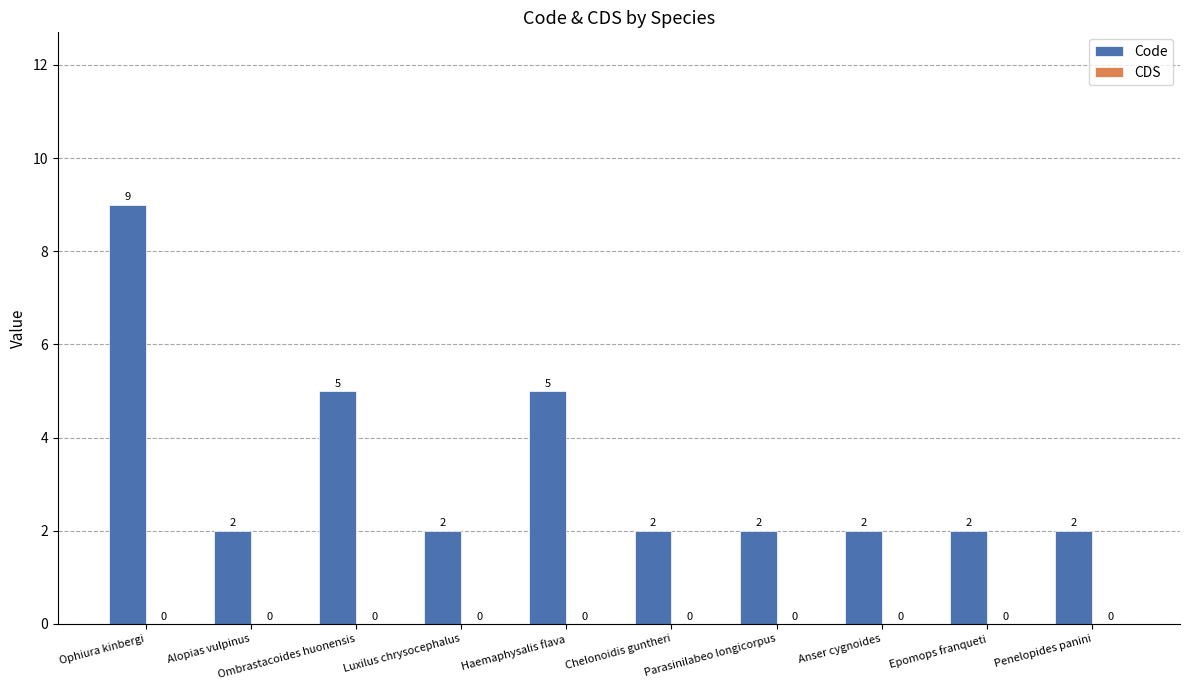

Count the values in the range 2 to 5.

9